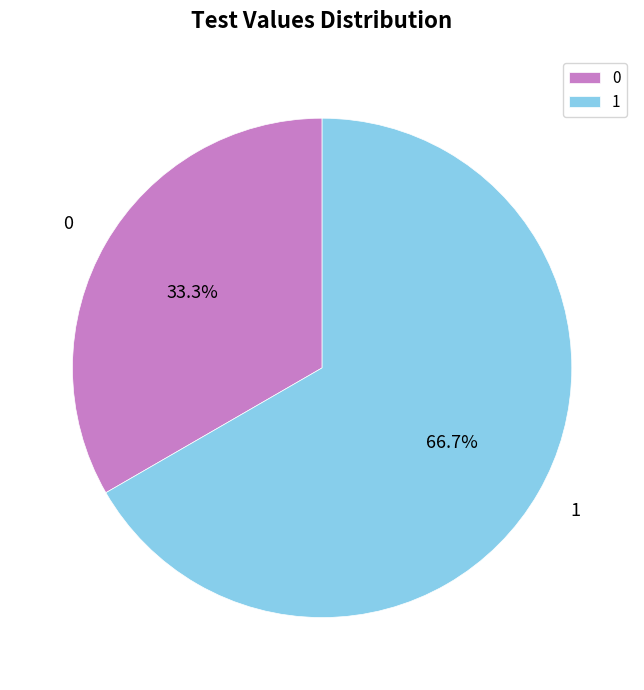

To the nearest percent, what is the average slice percentage?

50%